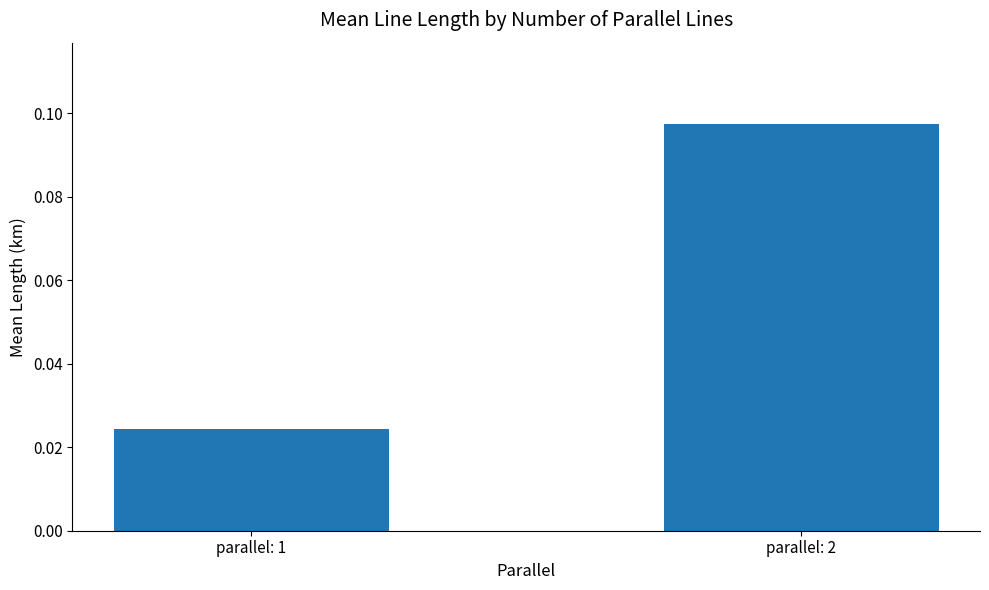

Which has a higher value, parallel: 2 or parallel: 1?

parallel: 2